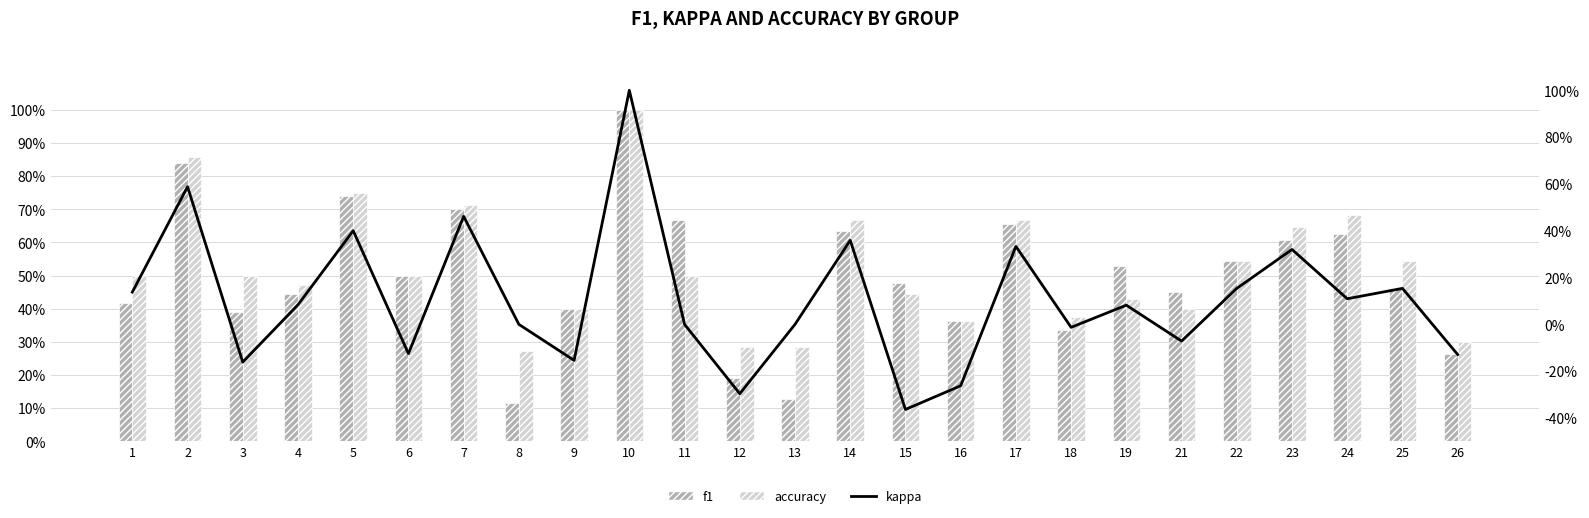

What is the greatest value displayed?

1.0